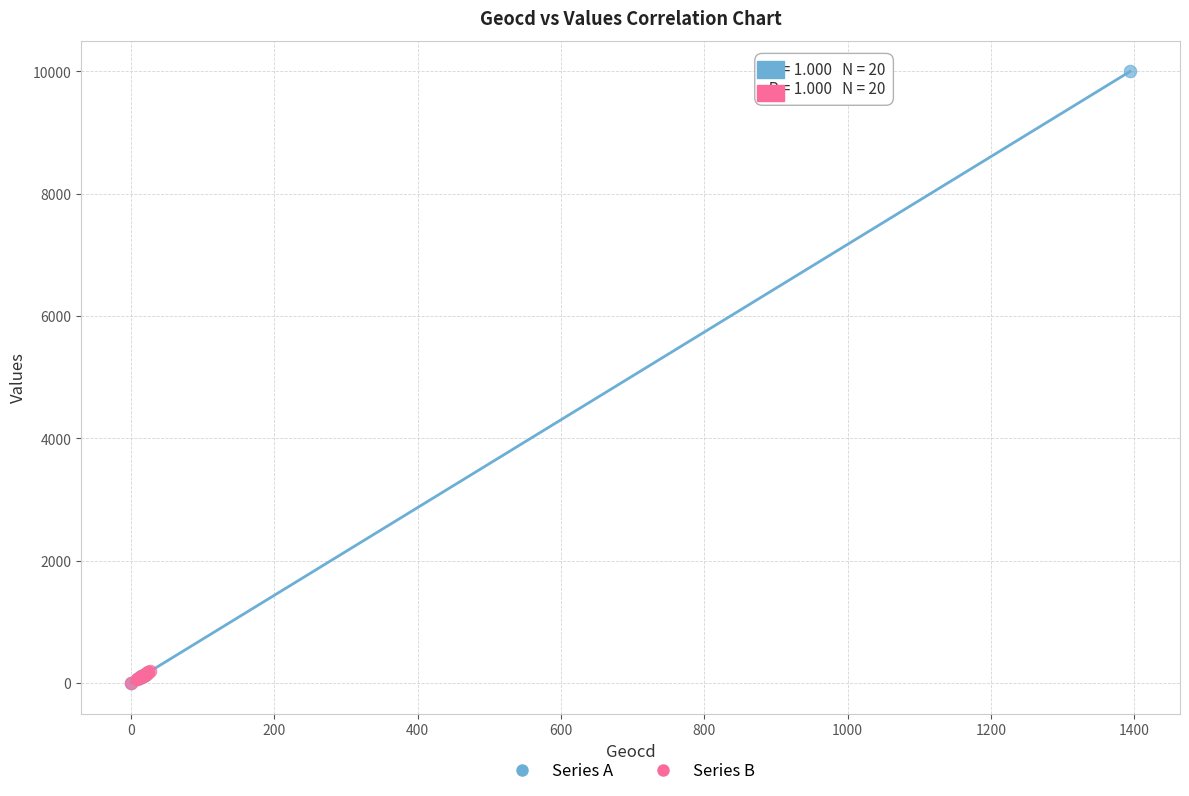

Which series reaches the maximum Y coordinate?

Series A